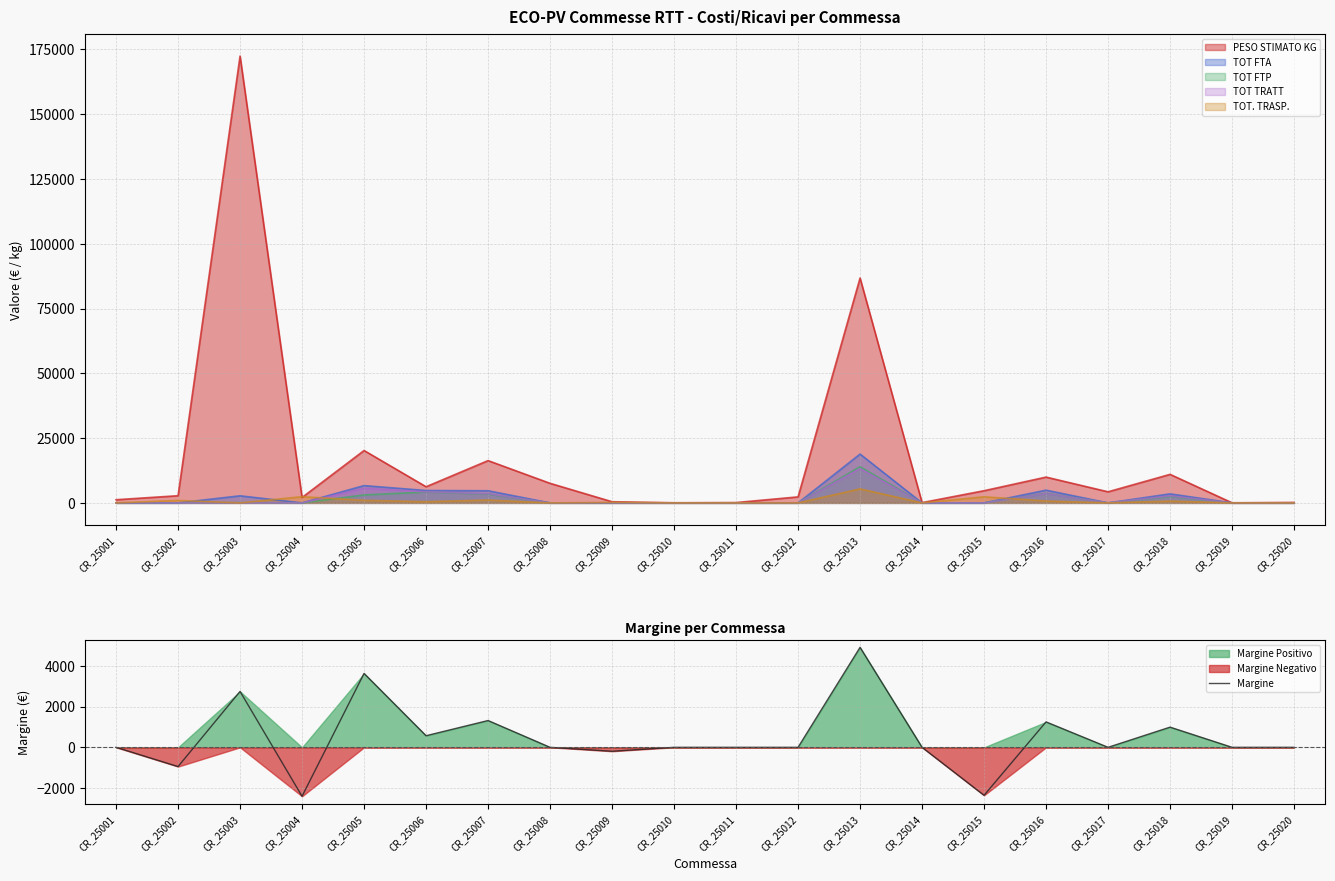

Reading left to right, list all the values displayed in this chart.

CR_25001=0.0	CR_25002=-944.0	CR_25003=2740.0	CR_25004=-2400.0	CR_25005=3621.5	CR_25006=568.4	CR_25007=1313.2	CR_25008=0.0	CR_25009=-192.0	CR_25010=0.0	CR_25011=0.0	CR_25012=0.0	CR_25013=4899.8	CR_25014=0.0	CR_25015=-2352.0	CR_25016=1246.2	CR_25017=0.0	CR_25018=989.0	CR_25019=0.0	CR_25020=0.0